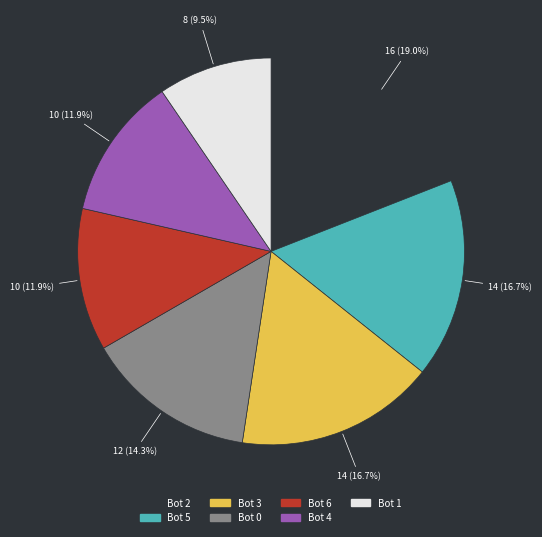

Is there a majority slice in this chart?

No